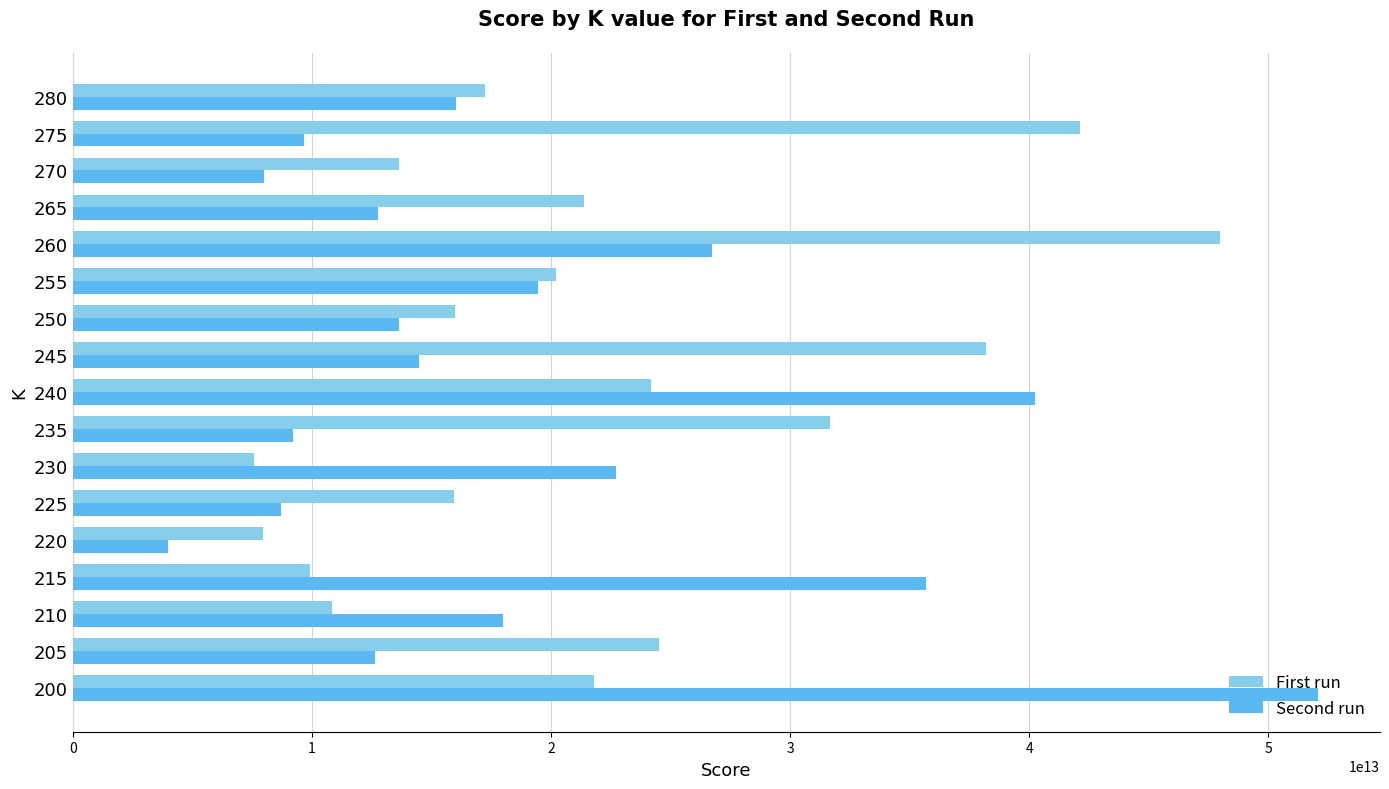

At 200, list the series in order from largest to smallest.

Second run, First run